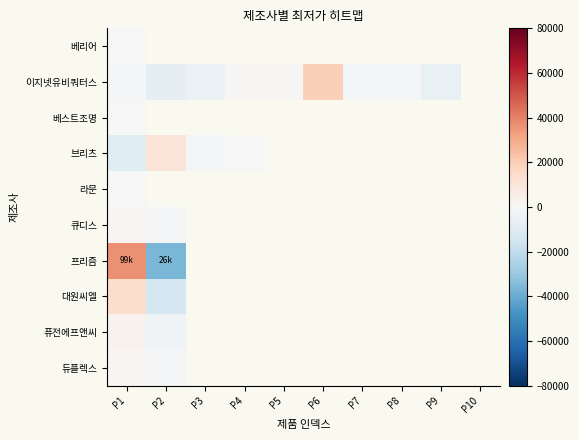

Between P8 and P9, which series saw the biggest shift?

이지넷유비쿼터스